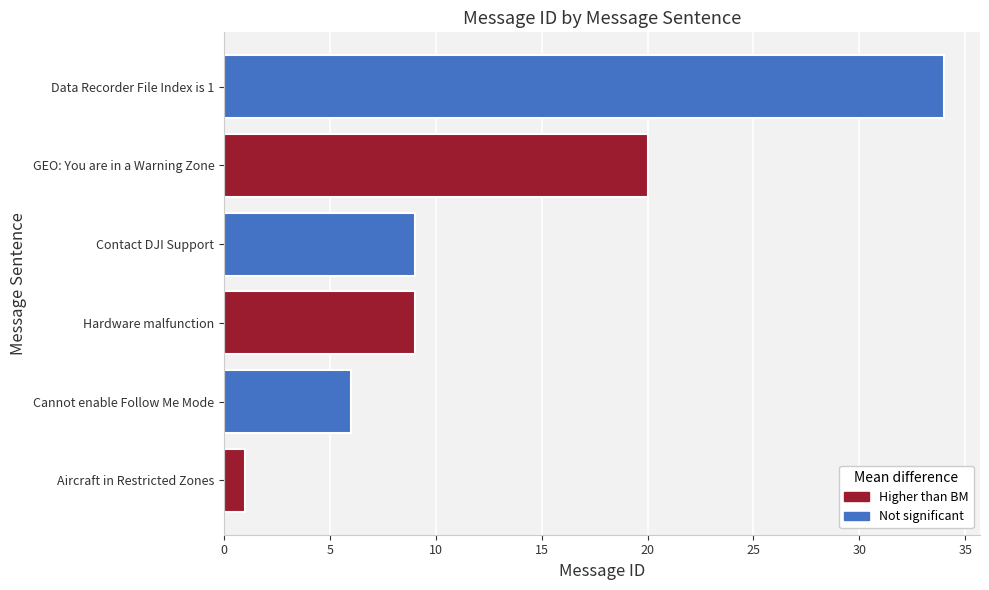

True or false: the data shows 9 at Hardware malfunction.

True